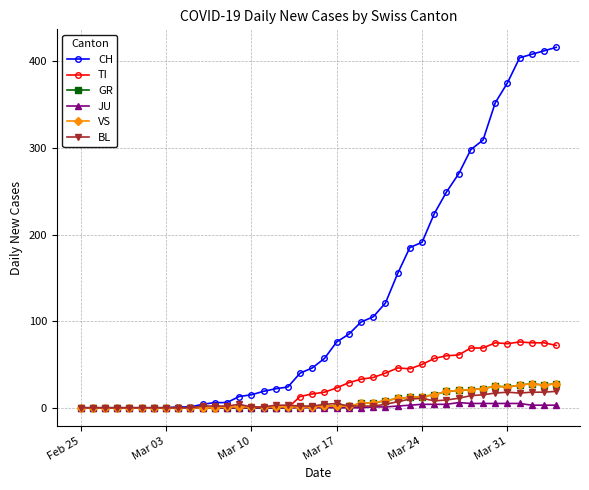

Which series has the largest range (max minus min)?

CH